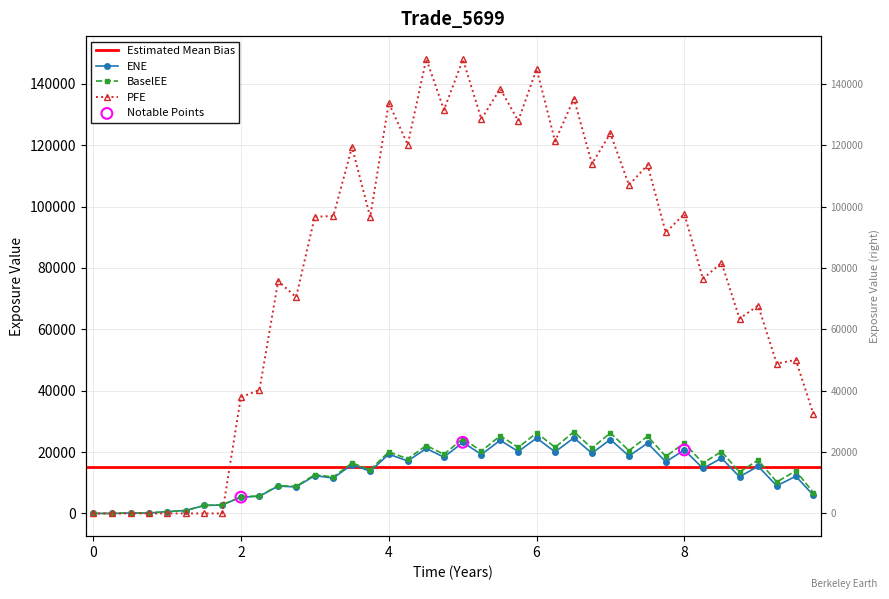

Which series reaches the minimum Y coordinate?

ENE